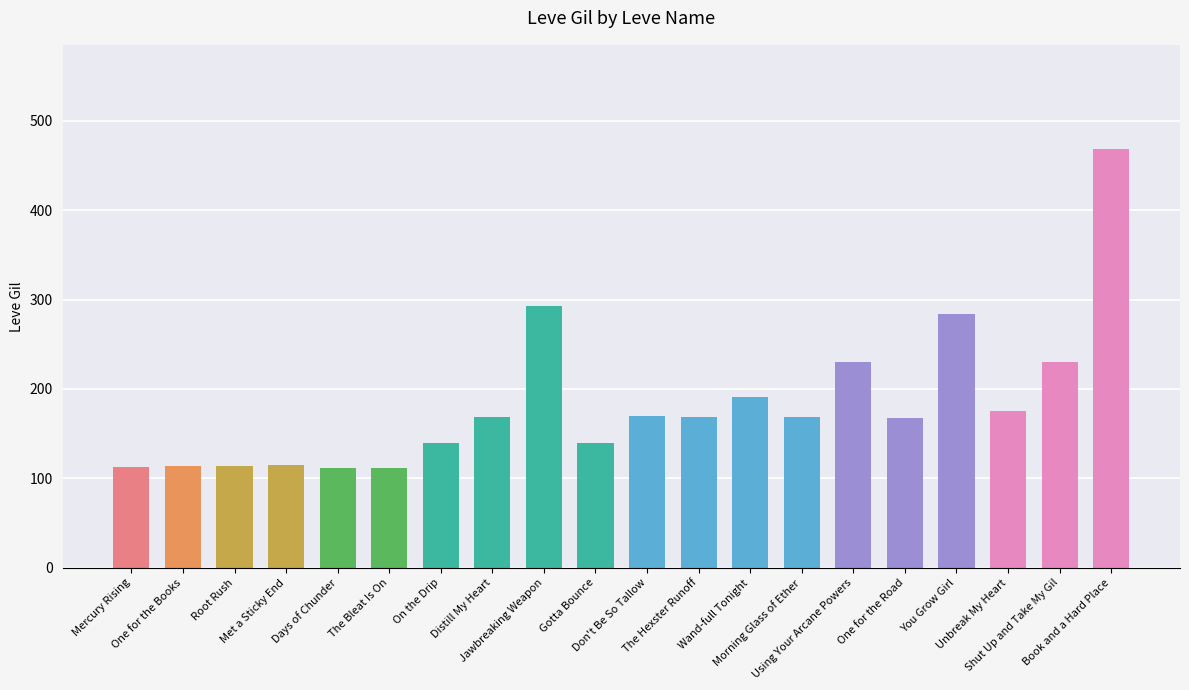

What is the maximum value shown in the chart?

468